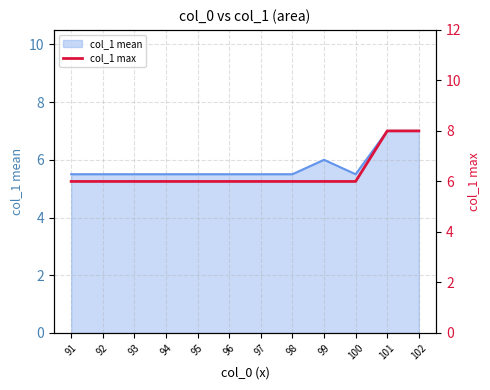

Reading left to right, extract all data points from this chart.

6	6	6	6	6	6	6	6	6	6	8	8